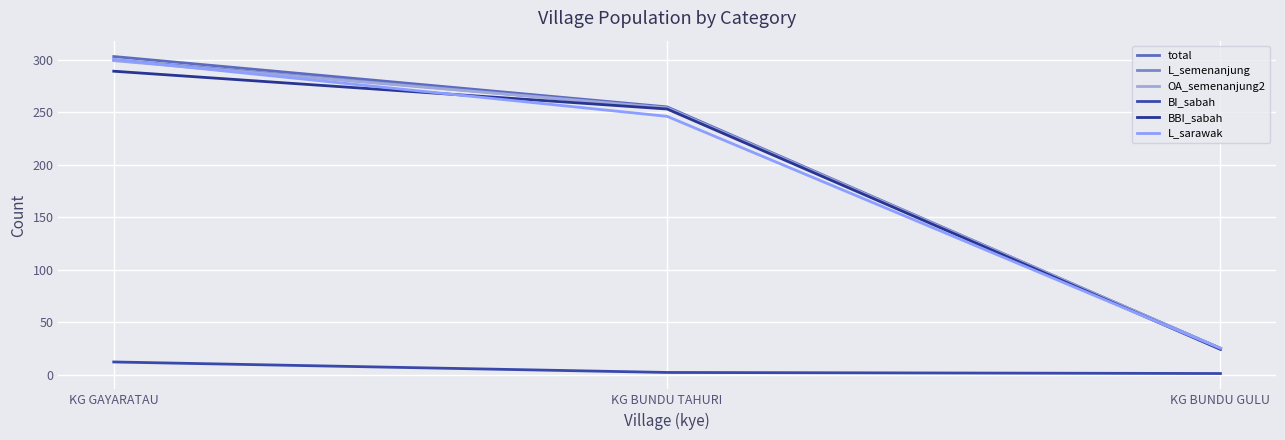

What position from the right is KG BUNDU GULU?

1